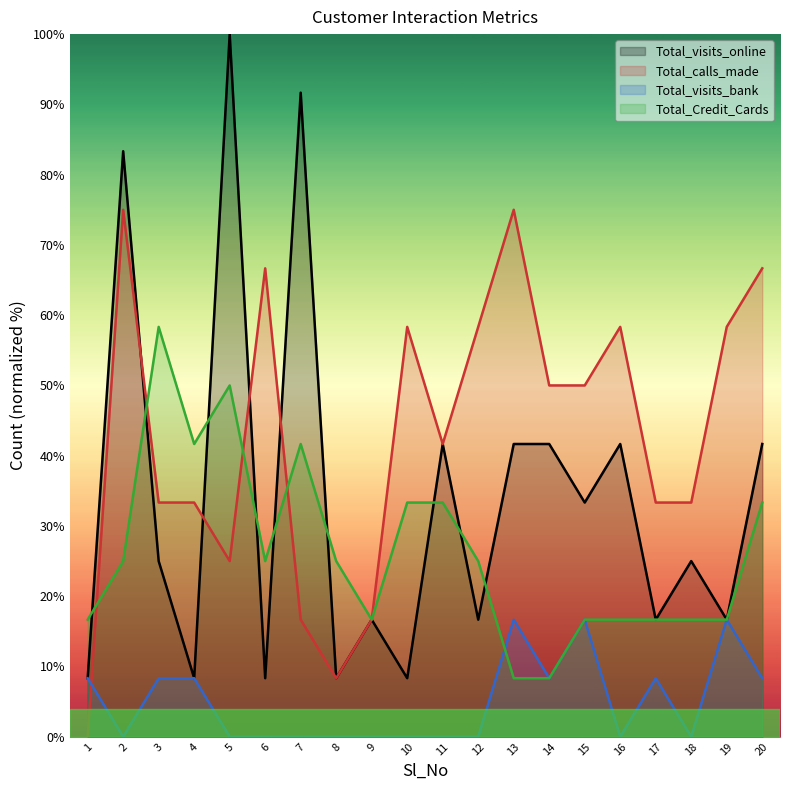

What are all the series names shown in the legend?

Total_visits_online, Total_calls_made, Total_visits_bank, Total_Credit_Cards